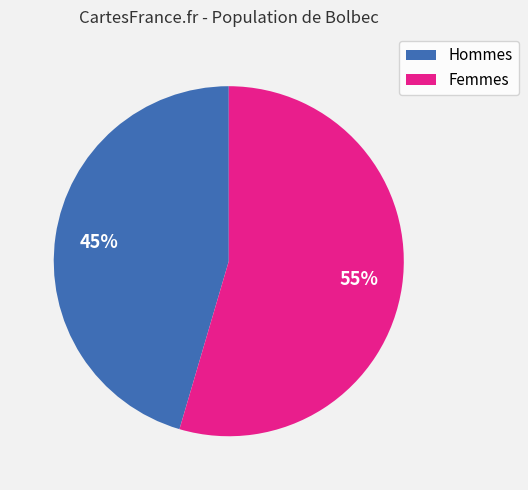

Is there a majority slice in this chart?

Yes